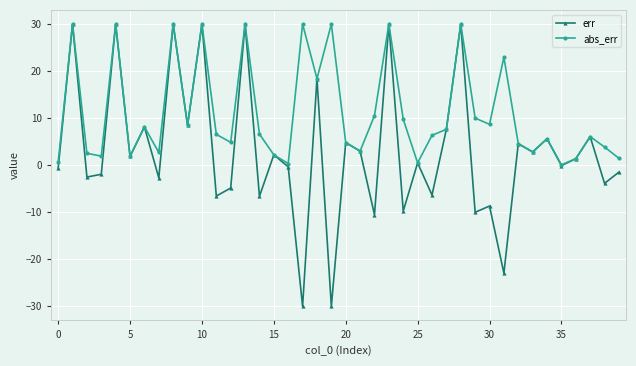

Which series has the largest total across all categories?

abs_err